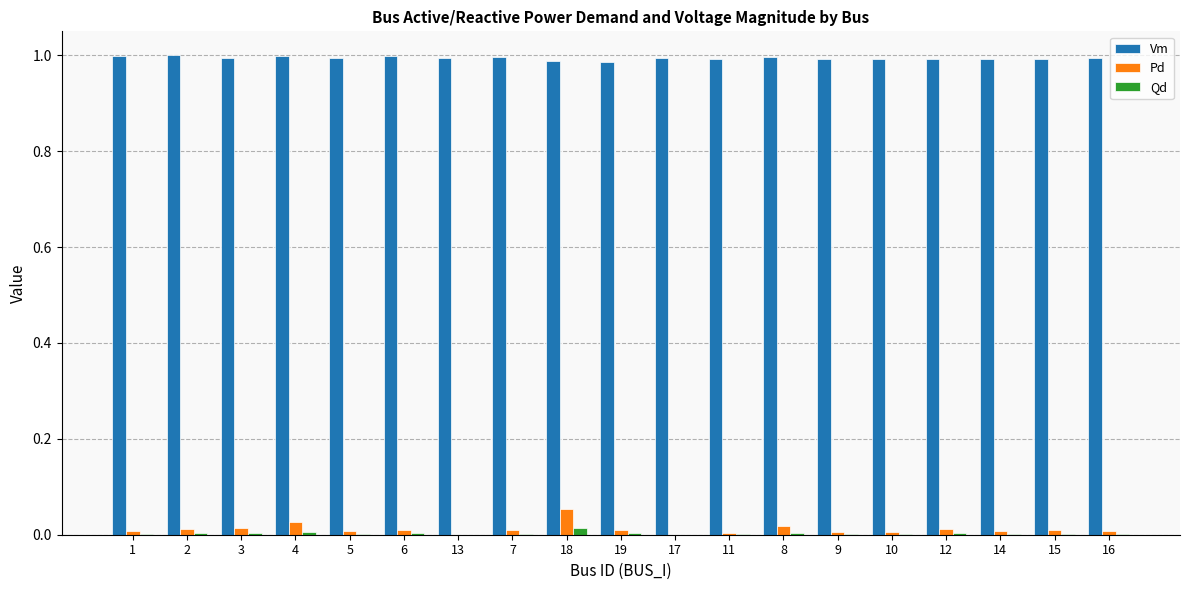

Is it true that Vm equals 1.7 at 5?

False